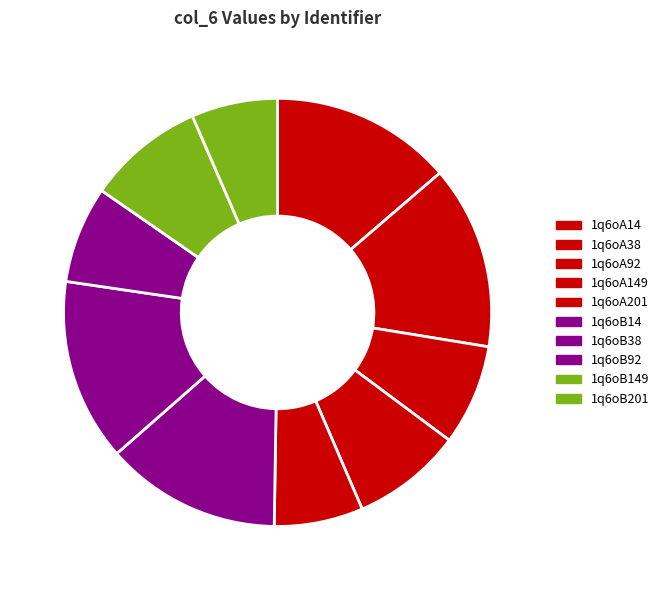

What is the ratio of the value at 1q6oA92 to the value at 1q6oA14?

0.6